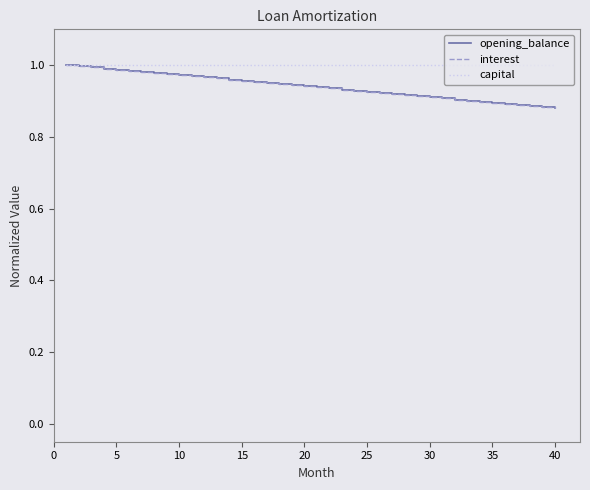

How many intersections are there between capital and interest?

1